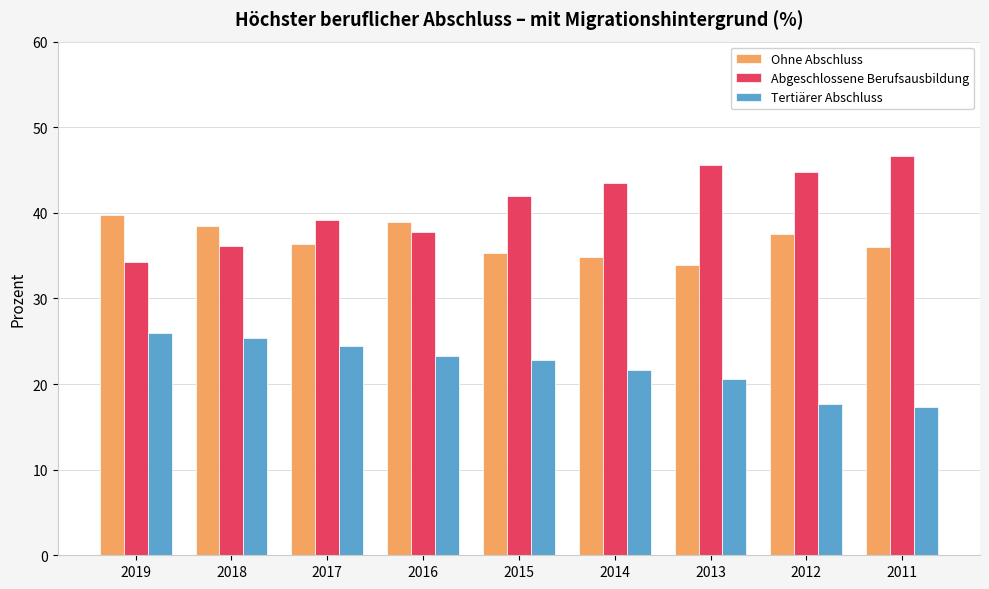

True or false: Ohne Abschluss has a value of 36.4 at 2017.

True